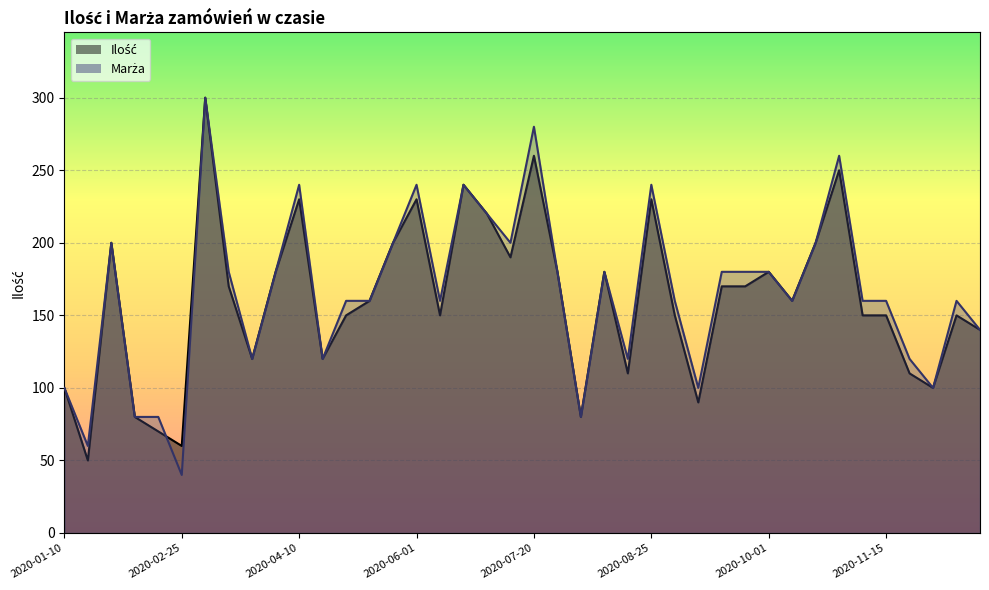

What is the value of the Marża point at the 32nd from the left?

160.0